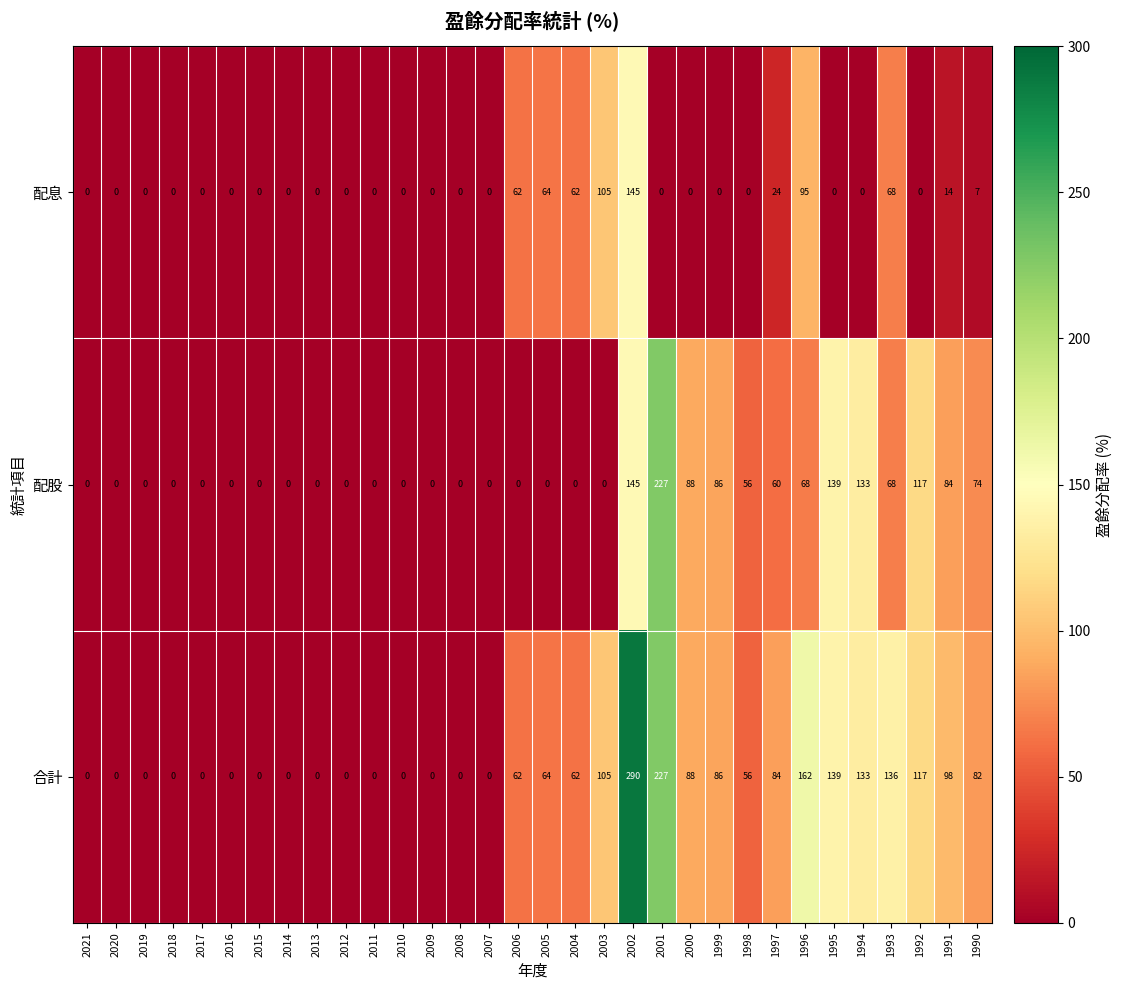

True or false: 配股 has a value of 0 at 2019.

True